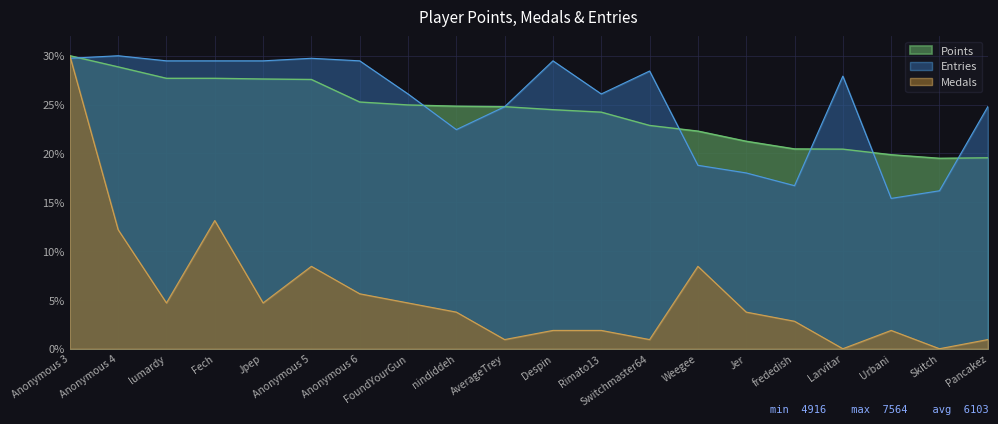

At lumardy, list the series in order from smallest to largest.

Medals, Points, Entries